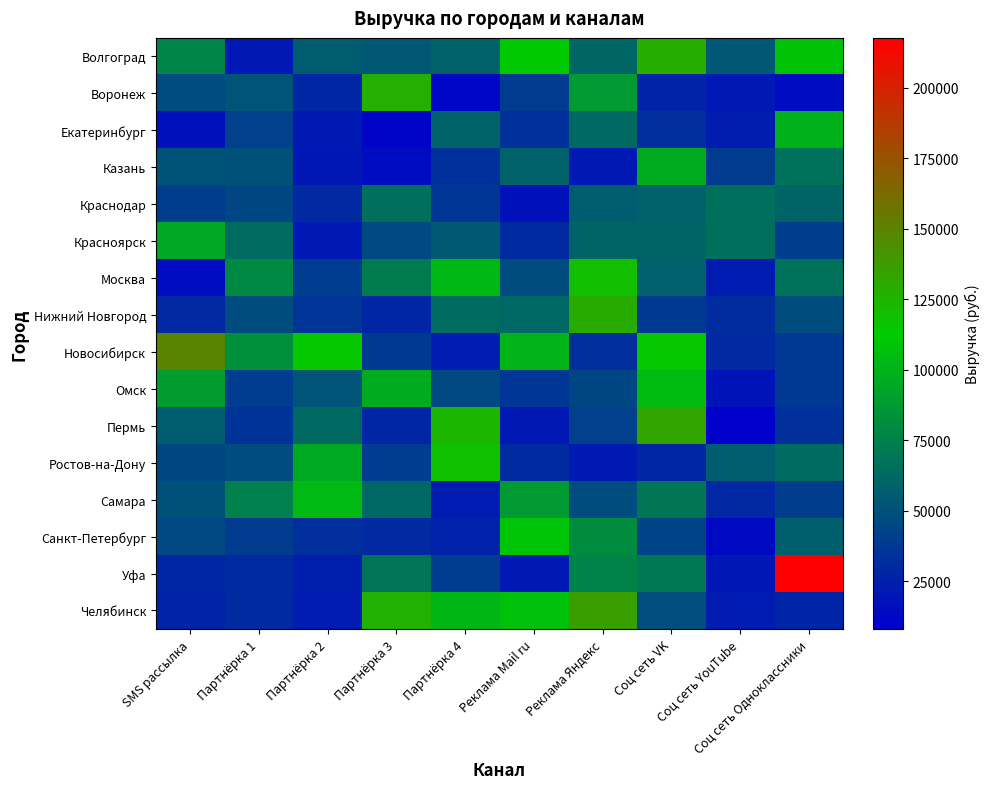

At Соц сеть VK, list the series in order from smallest to largest.

Воронеж, Ростов-на-Дону, Екатеринбург, Нижний Новгород, Санкт-Петербург, Челябинск, Москва, Краснодар, Красноярск, Самара, Уфа, Казань, Омск, Новосибирск, Волгоград, Пермь